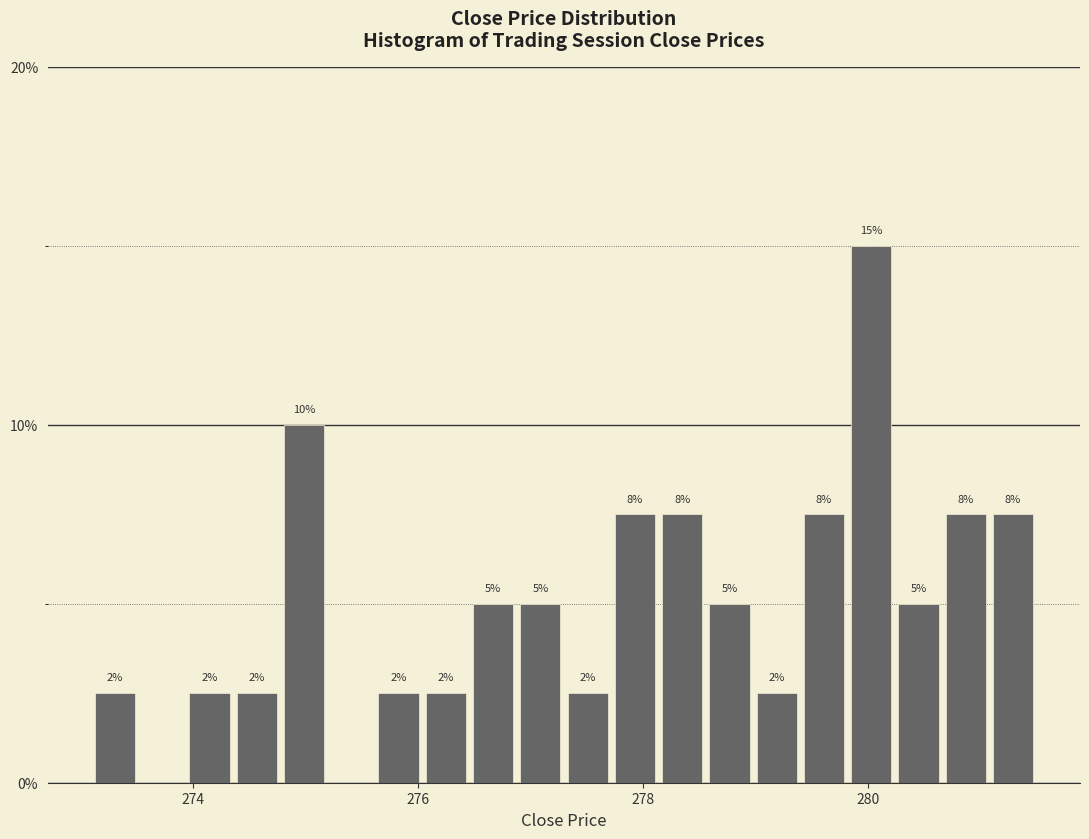

Read against the x-axis, roughly where is the centre of the tallest bar?

280.0